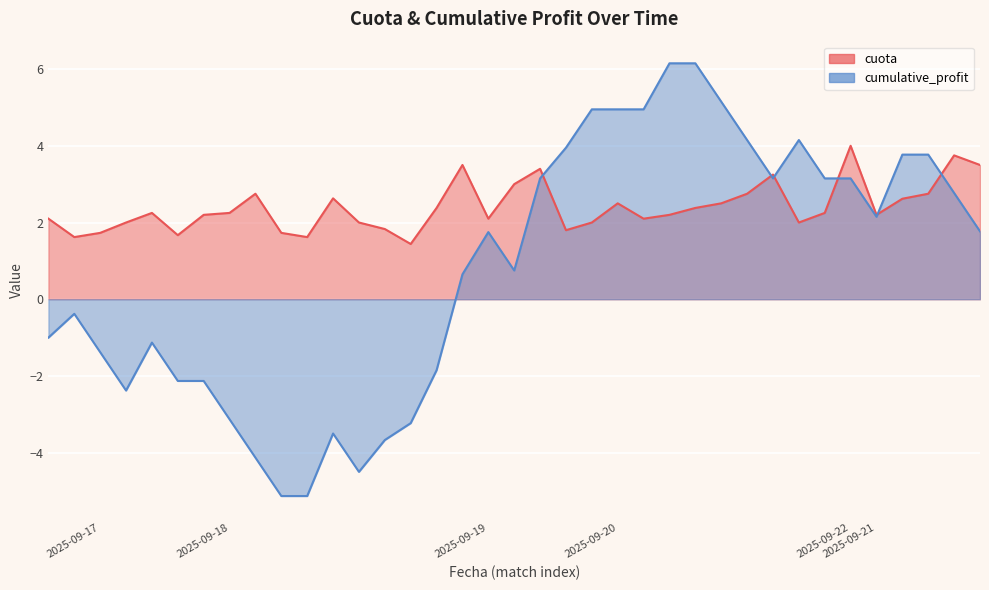

Where is the first local maximum for avg_cuota?

2025-09-17